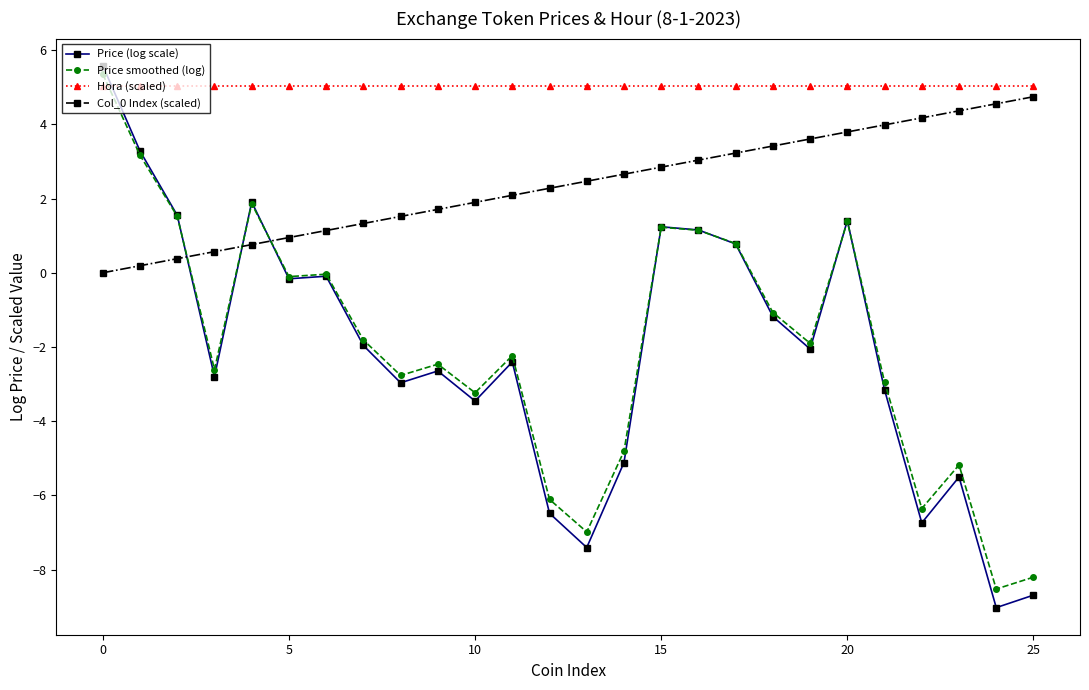

What is the maximum value for Price (log scale)?

5.6